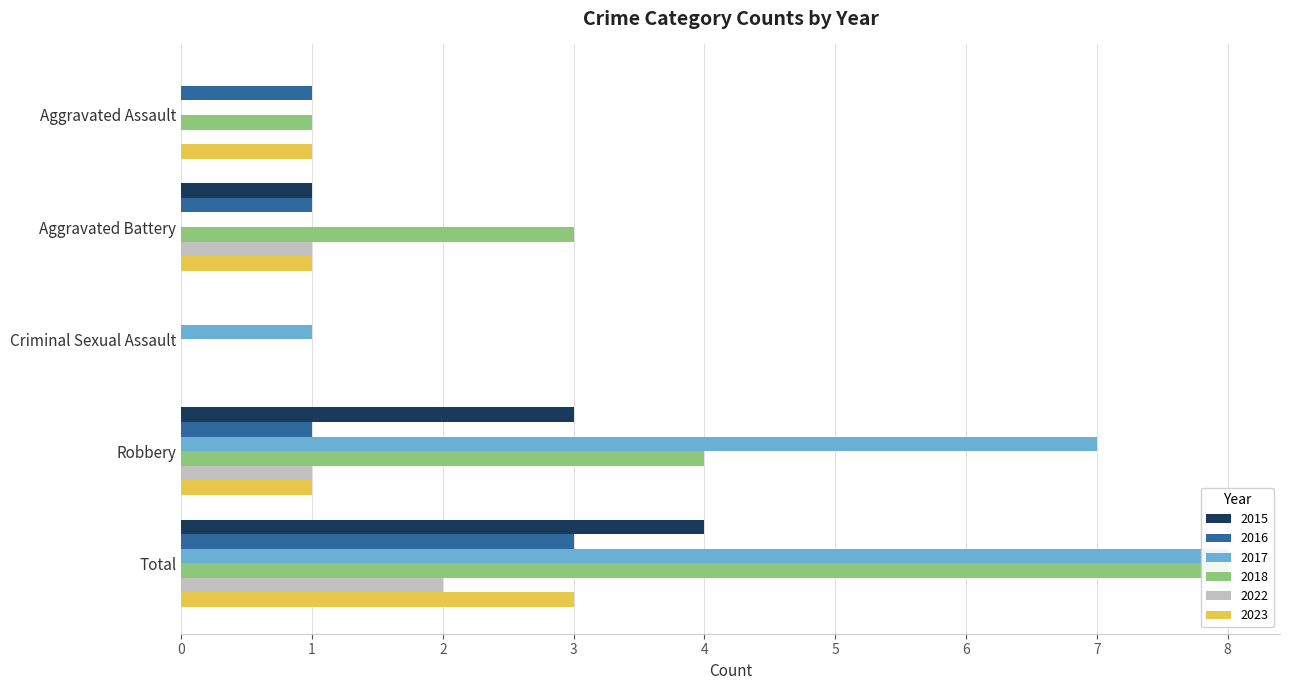

The 2017 series shows 8 at Total. True or false?

True